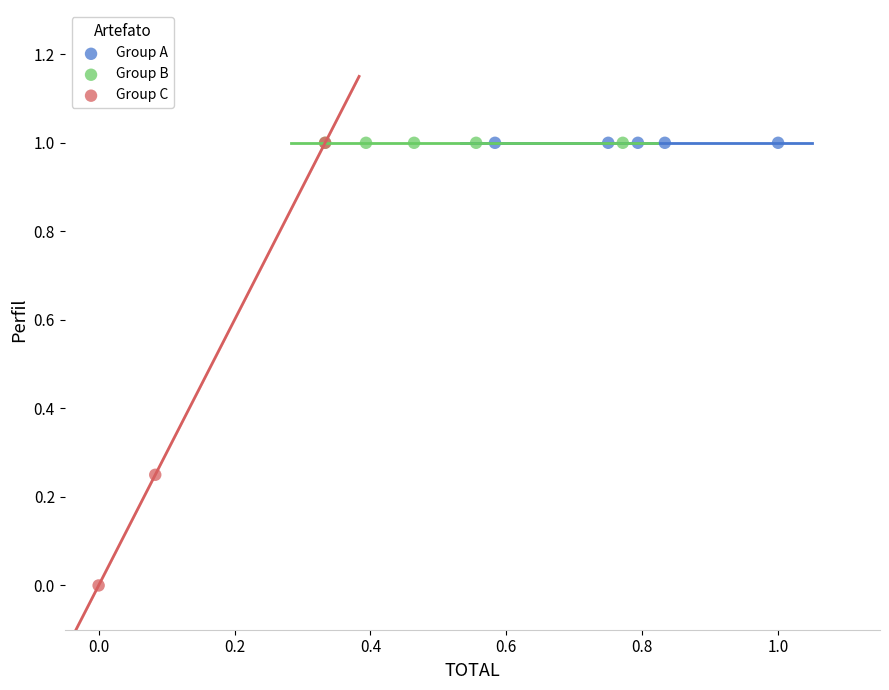

Which series contains the lowest Y value?

Group C